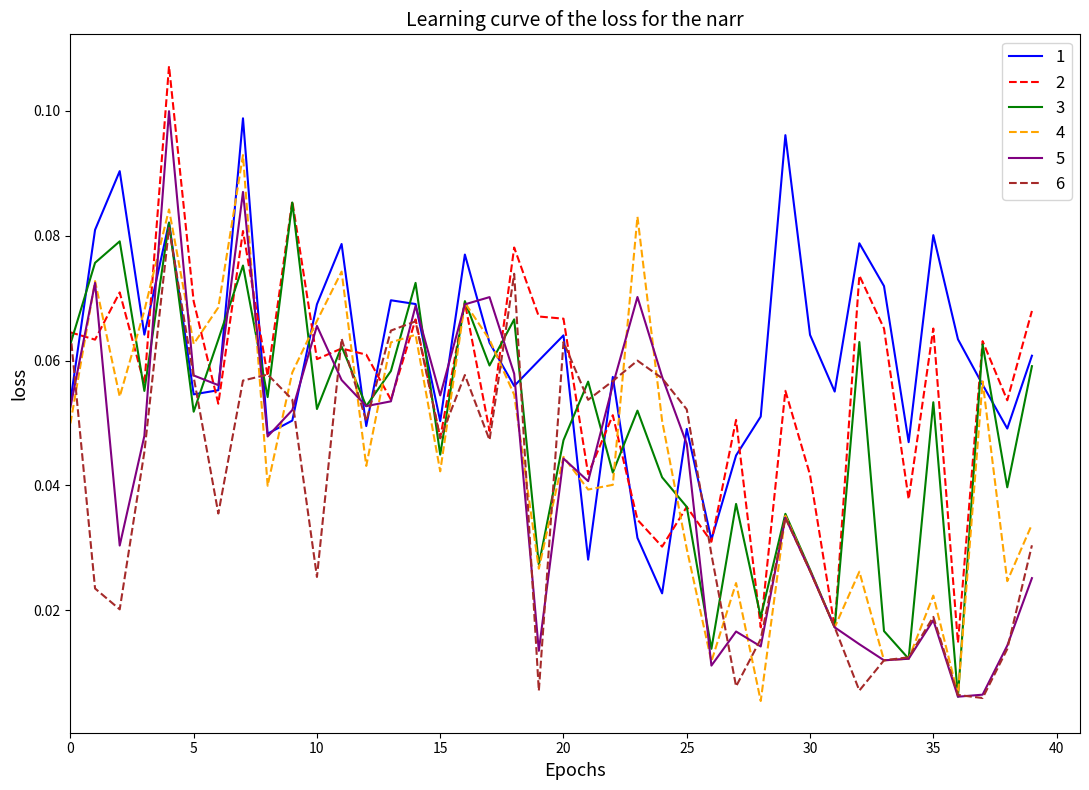

List the labels in order of 3 value, smallest first.

36, 34, 26, 33, 31, 28, 30, 19, 29, 25, 27, 38, 24, 22, 15, 20, 5, 23, 10, 12, 35, 8, 3, 21, 13, 39, 17, 11, 37, 0, 32, 6, 18, 16, 14, 7, 1, 2, 4, 9